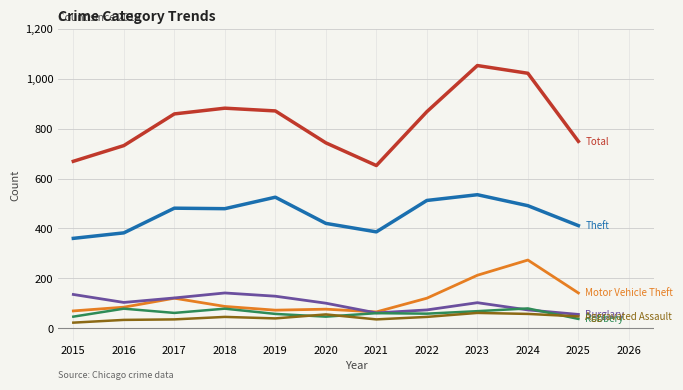

Which label corresponds to the largest value in the chart?

2023